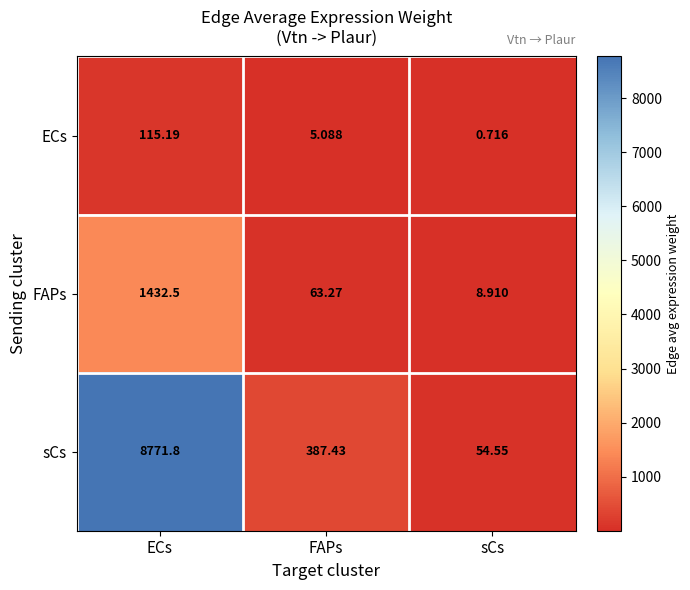

What is the total value across all series at FAPs?

455.8